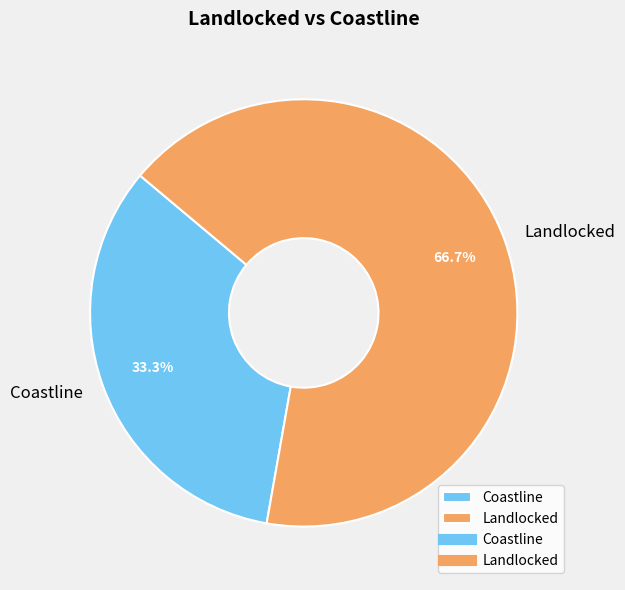

Count the number of slices in the pie.

2